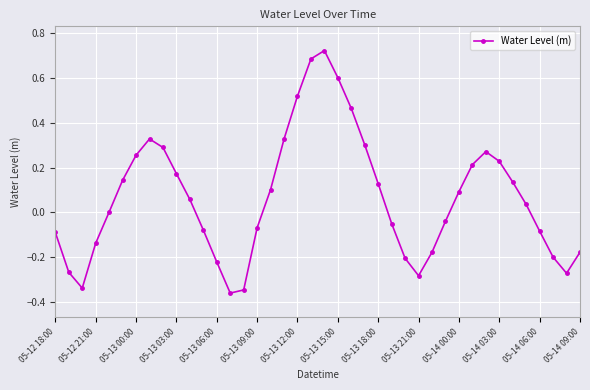

What is the sum of all values?

2.7